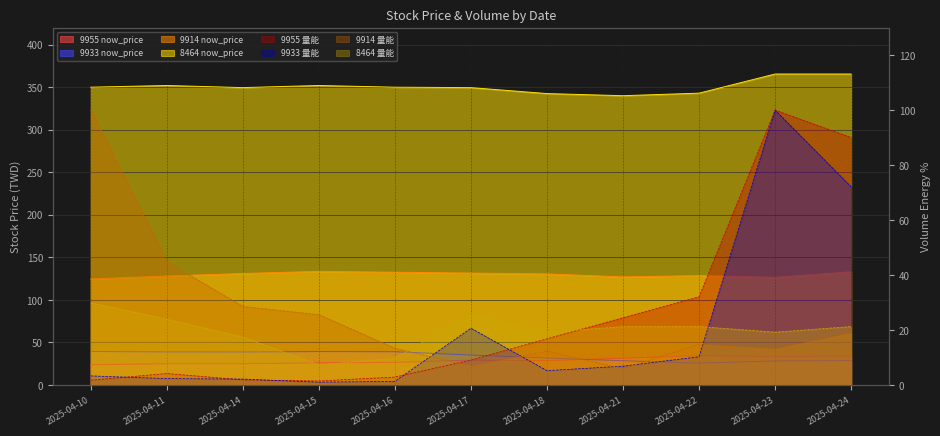

Which series has the widest spread of values?

8464 now_price